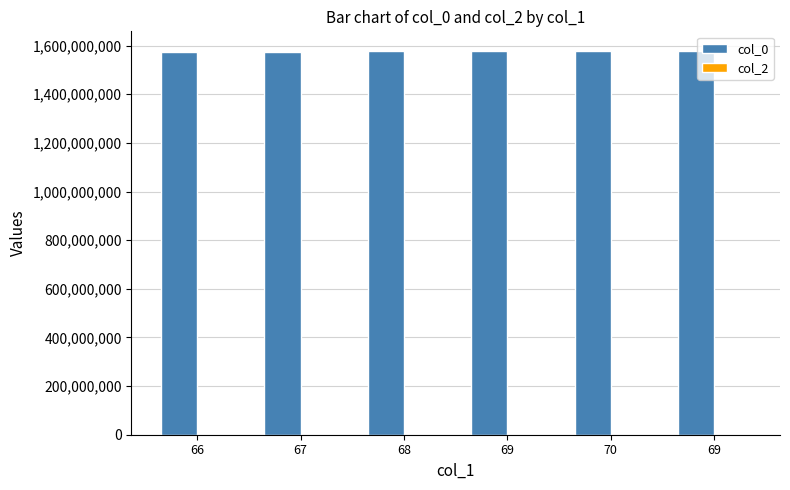

Are the bars grouped side by side (vs. stacked)?

No